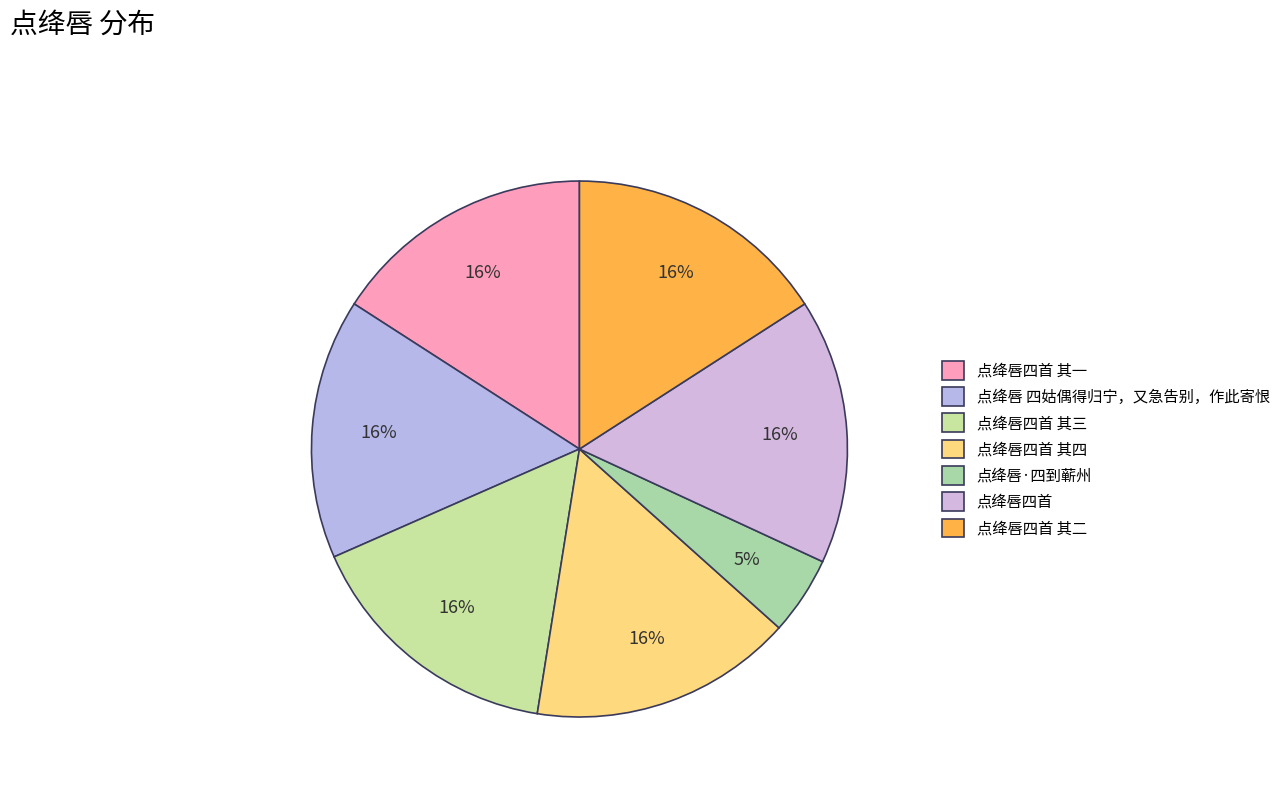

Count the number of slices in the pie.

7